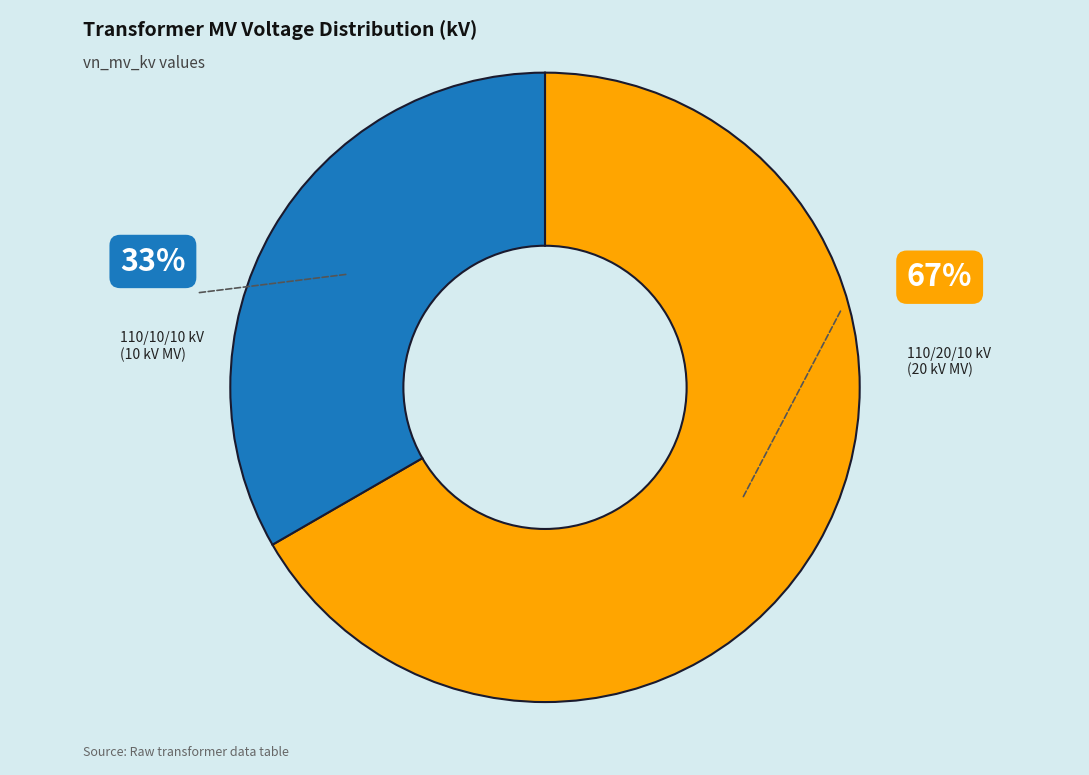

Is there a majority slice in this chart?

Yes